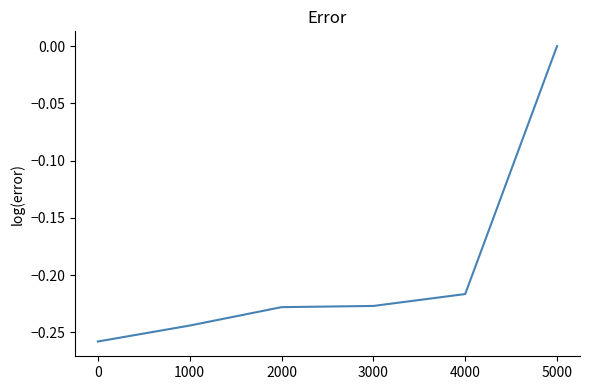

Count the values in the range 0 to 1.

1